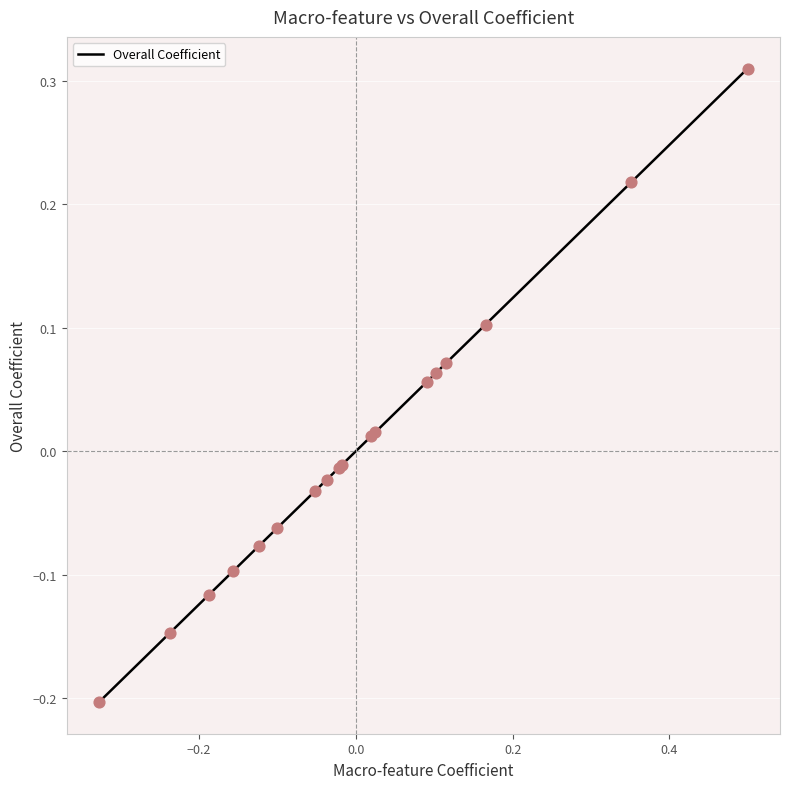

What is the difference between the maximum and minimum values?

0.5